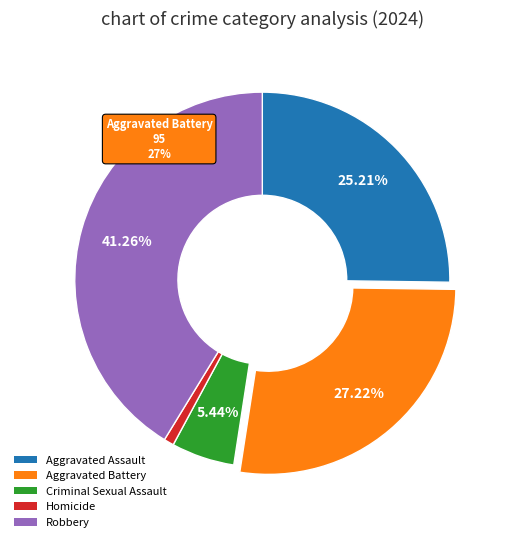

Is the sum of Robbery and Homicide greater than half?

No